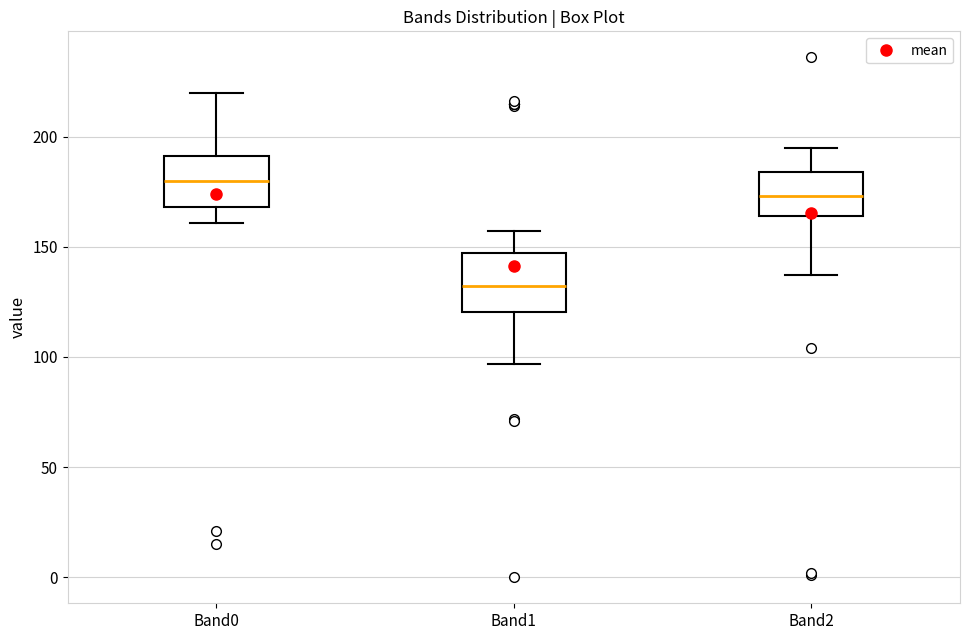

Reading left to right, transcribe this box plot: for each box, give where its median line is, the range the box spans, and where its two whiskers end, as read against the y-axis. The values are not printed on the chart, so give them approximately, as read against the axis.

Band0: median 180, box 170 to 190, whiskers 160 to 220
Band1: median 130, box 120 to 145, whiskers 95 to 155
Band2: median 175, box 165 to 185, whiskers 135 to 195